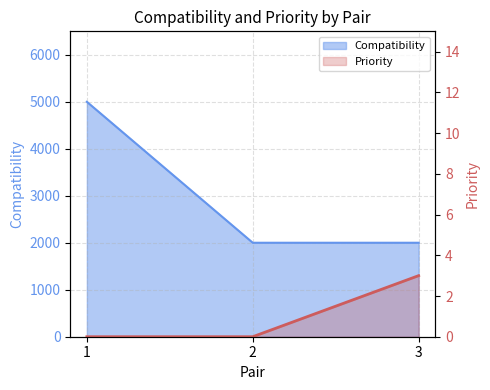

Which series has the widest spread of values?

Compatibility